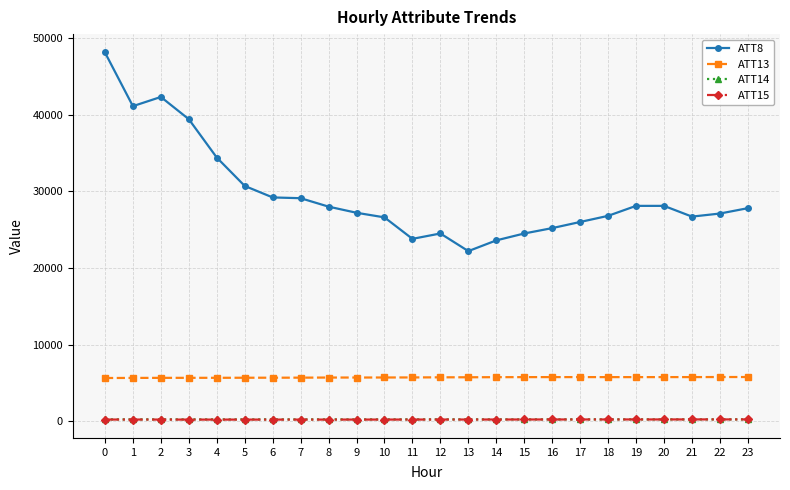

What is the difference between the highest and lowest values at 7?

28863.0